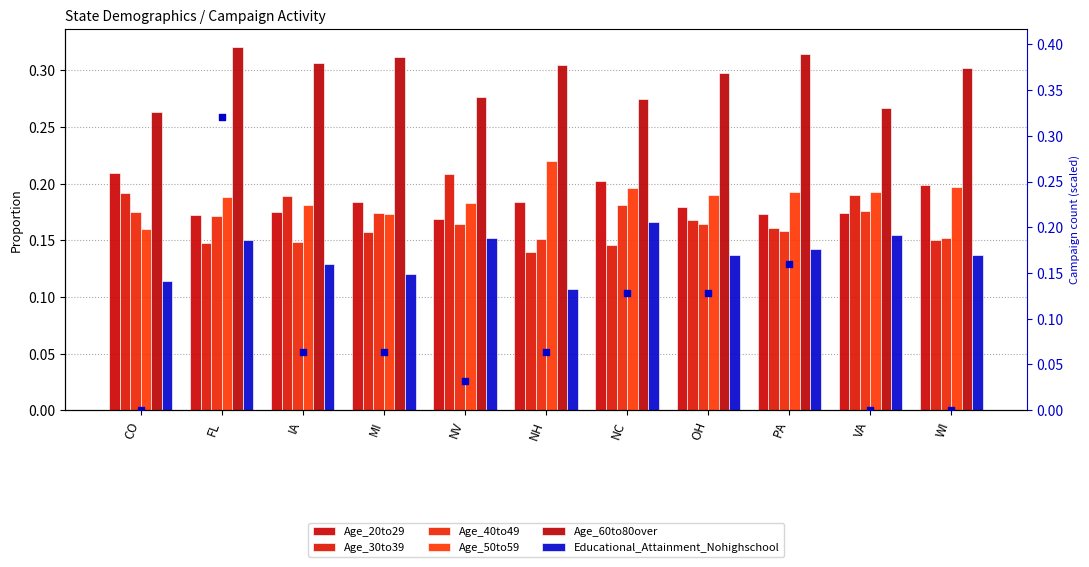

What is the total value across all series at MI?

1.1